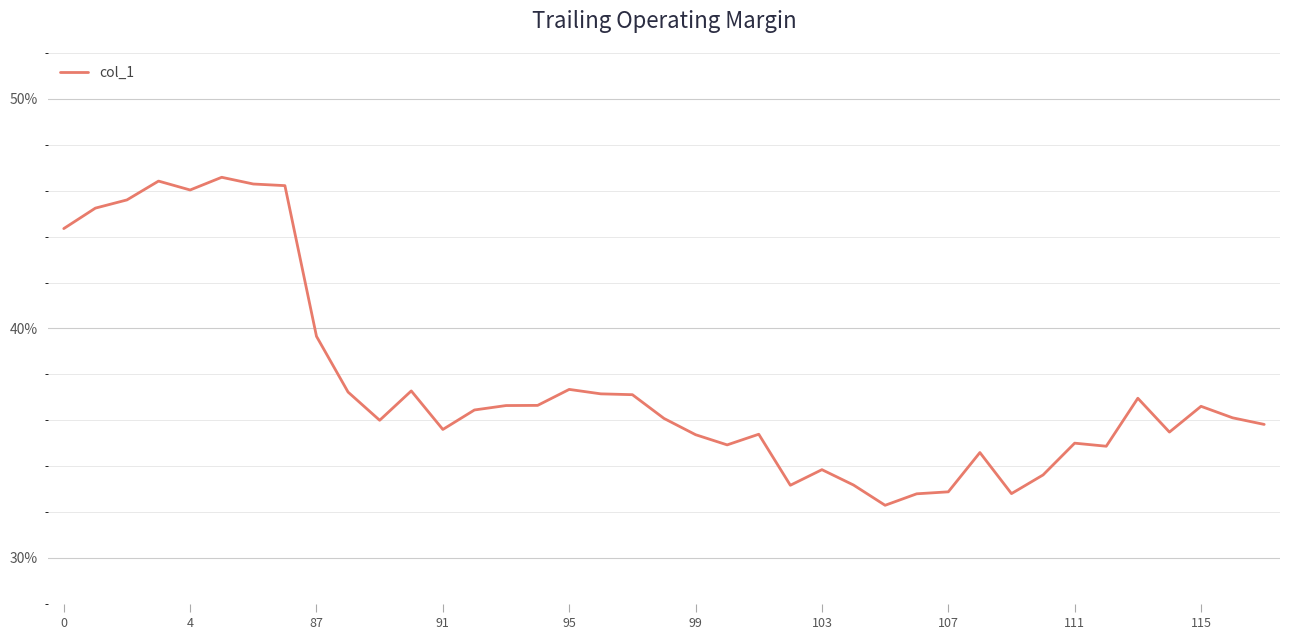

Is this an area chart (filled region under the line)?

No